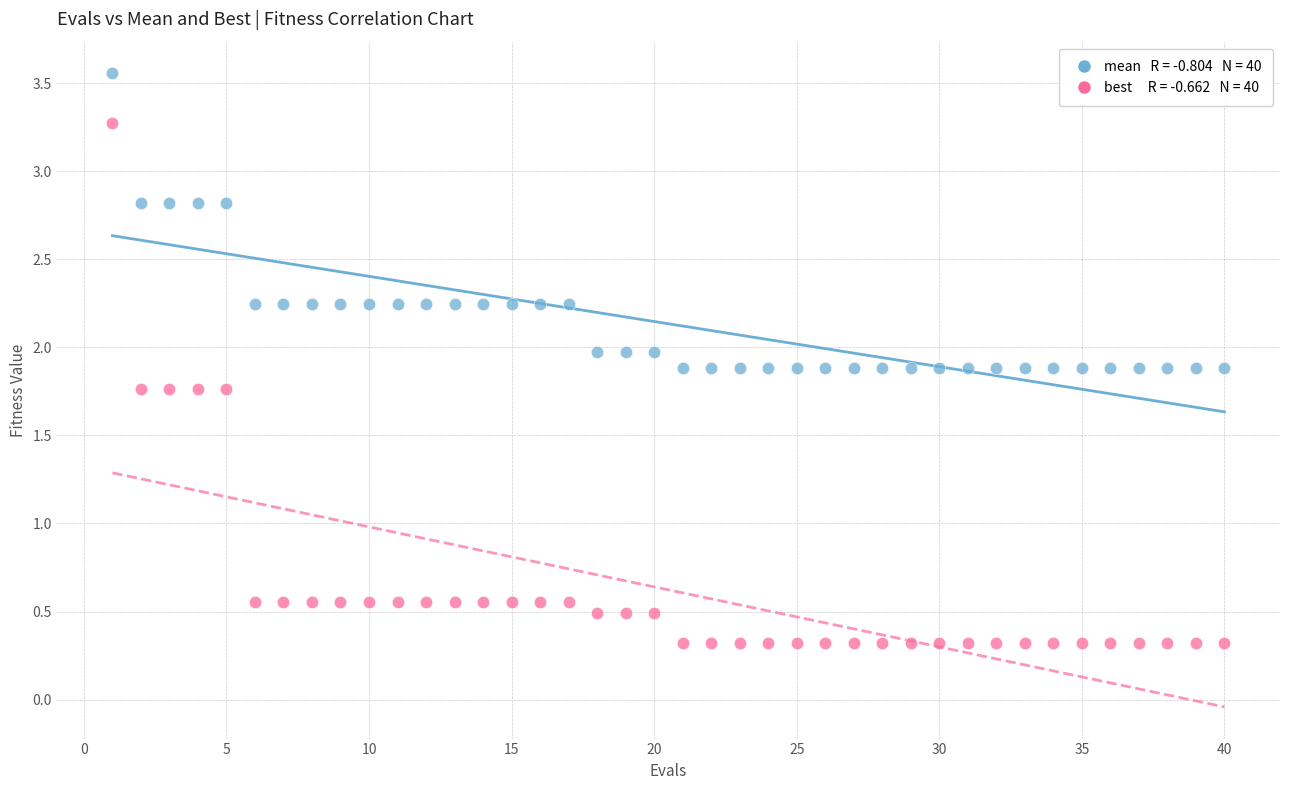

Across all data points, what is the range of Y values (max minus min)?

3.2